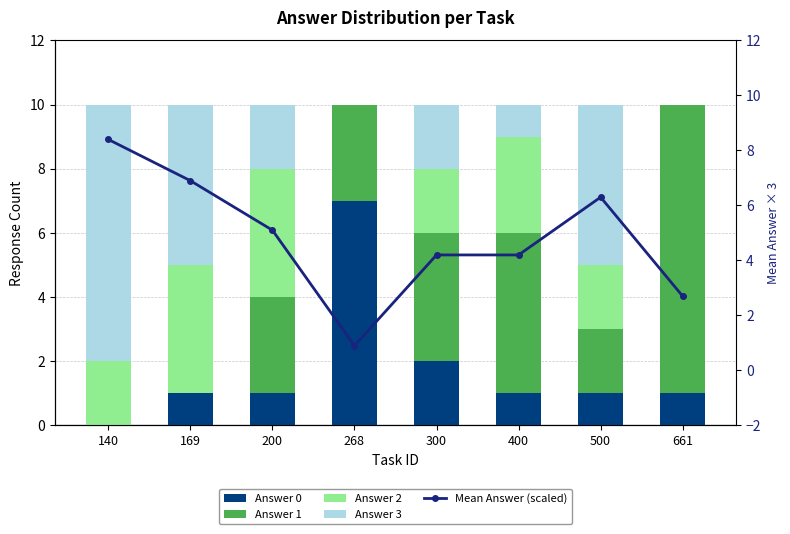

Rank the series at 500 from highest to lowest value.

Mean Answer (scaled), Answer 3, Answer 1, Answer 2, Answer 0